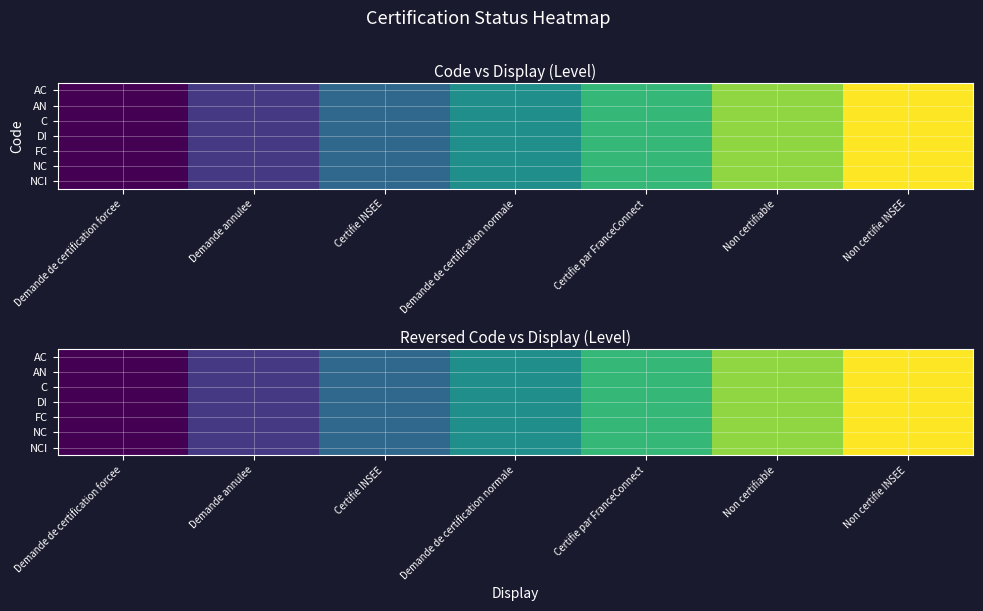

What is the total value across all series at Certifie par FranceConnect?

5.0